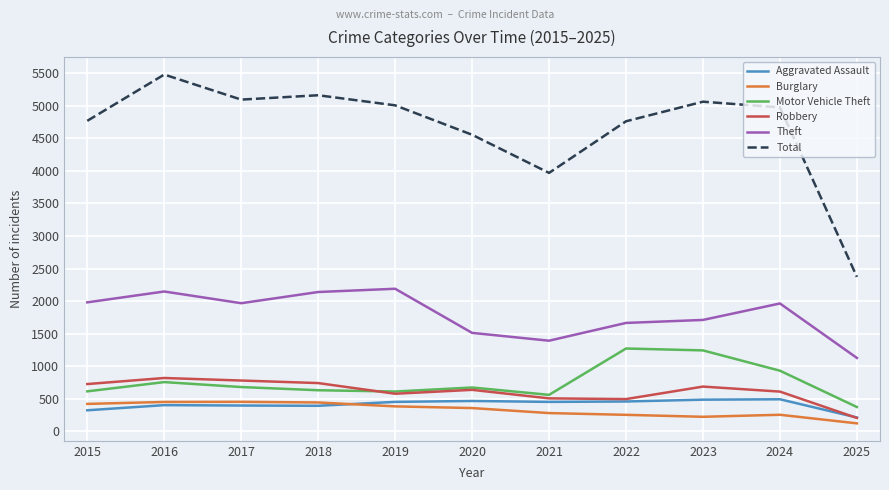

How many values in the Motor Vehicle Theft series are below 673?

5